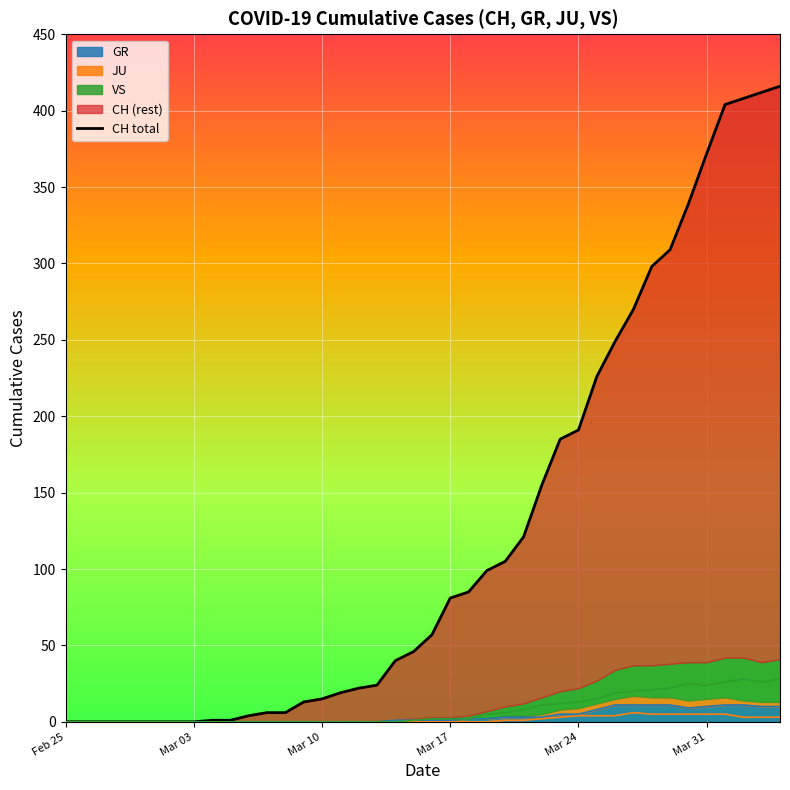

What is the maximum value for GR?

11